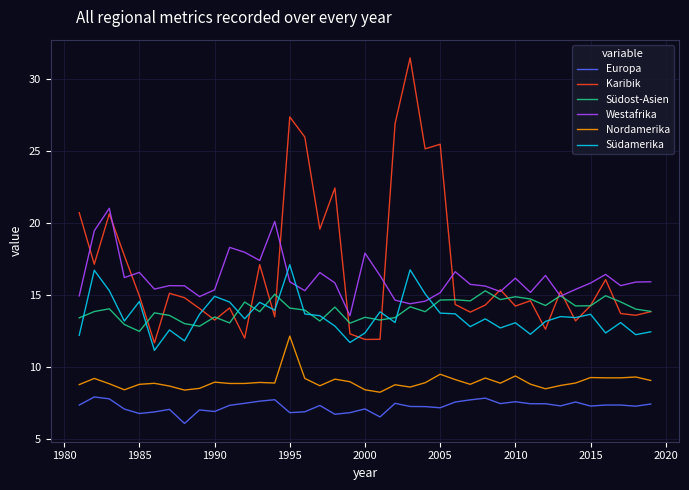

True or false: Nordamerika and Südamerika cross at least once.

False